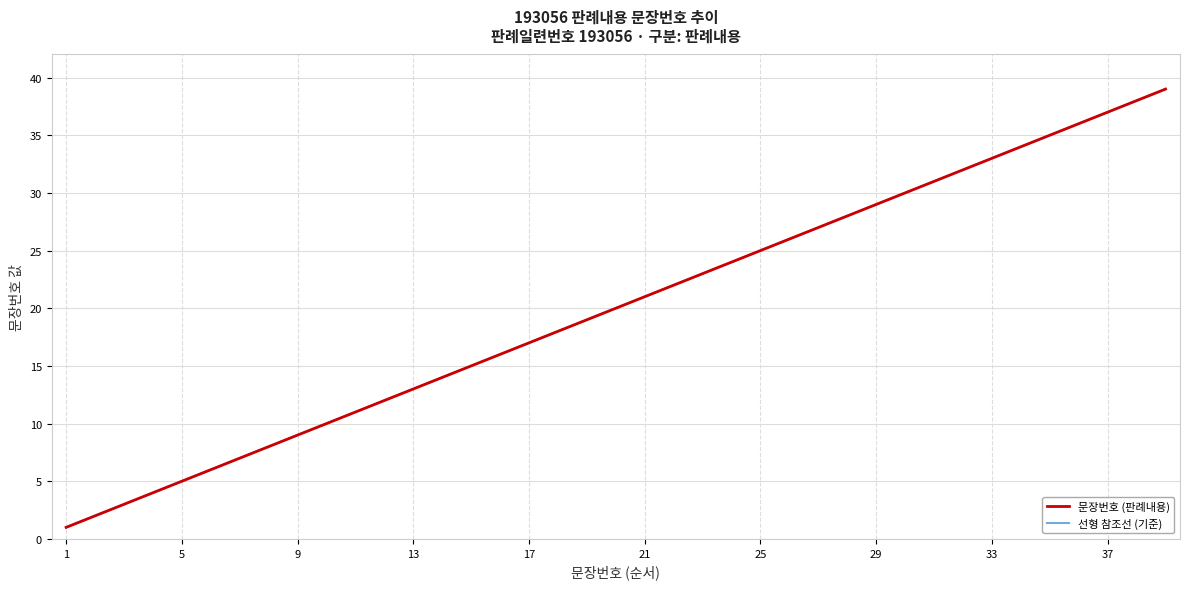

Is this an area chart (filled region under the line)?

No